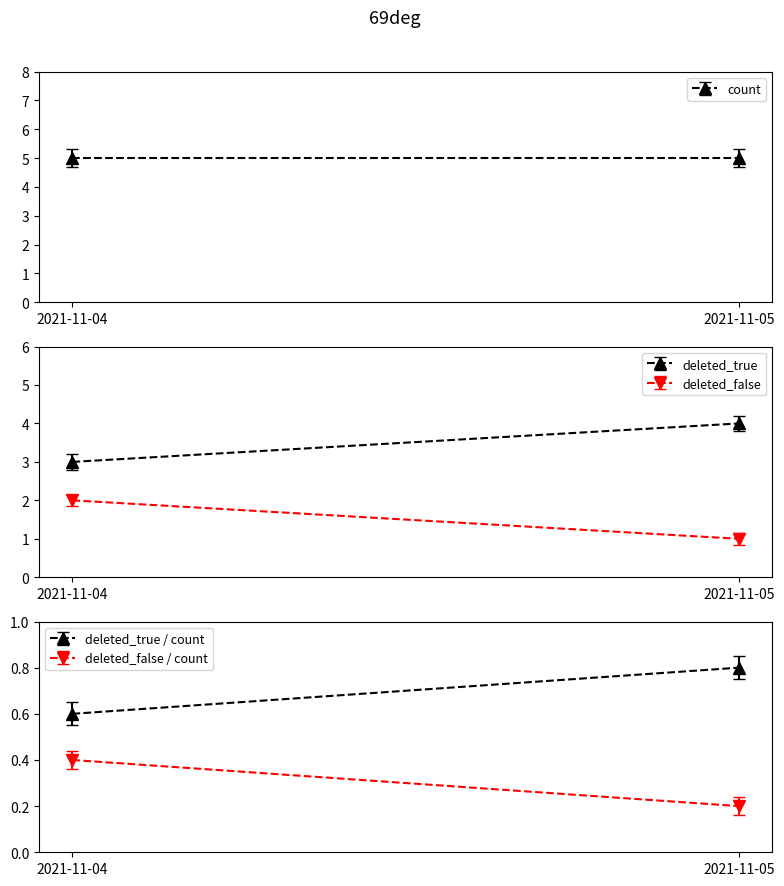

Is this an area chart (filled region under the line)?

No